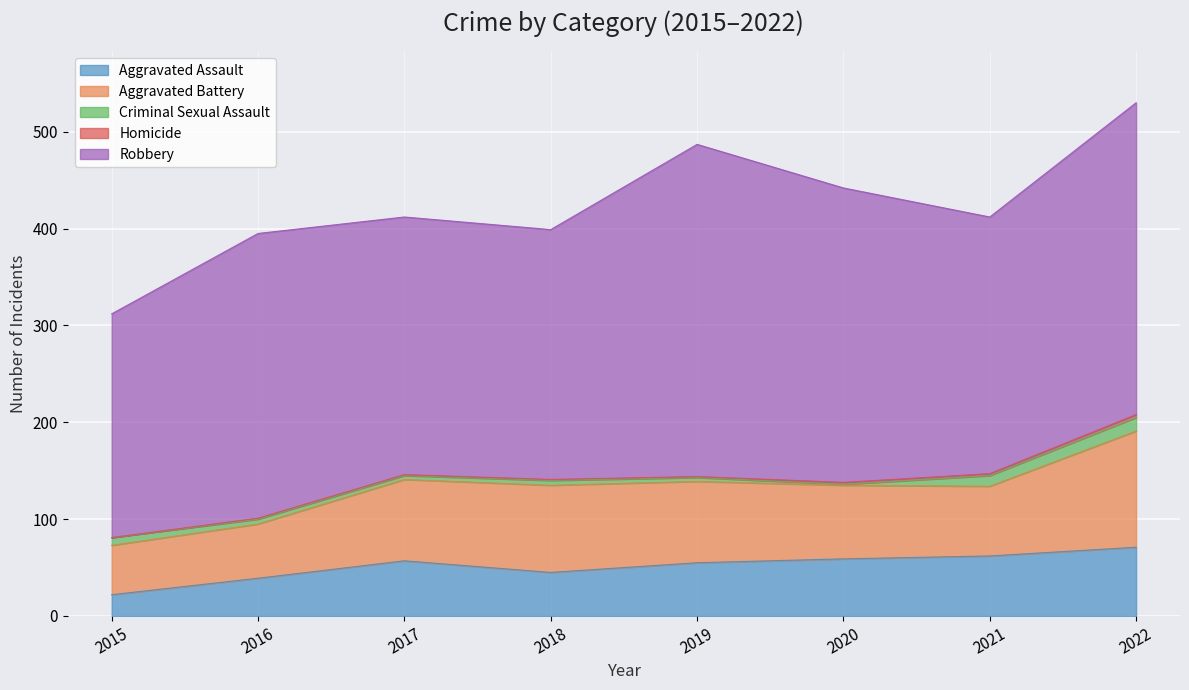

Is it true that Robbery equals 168 at 2016?

False